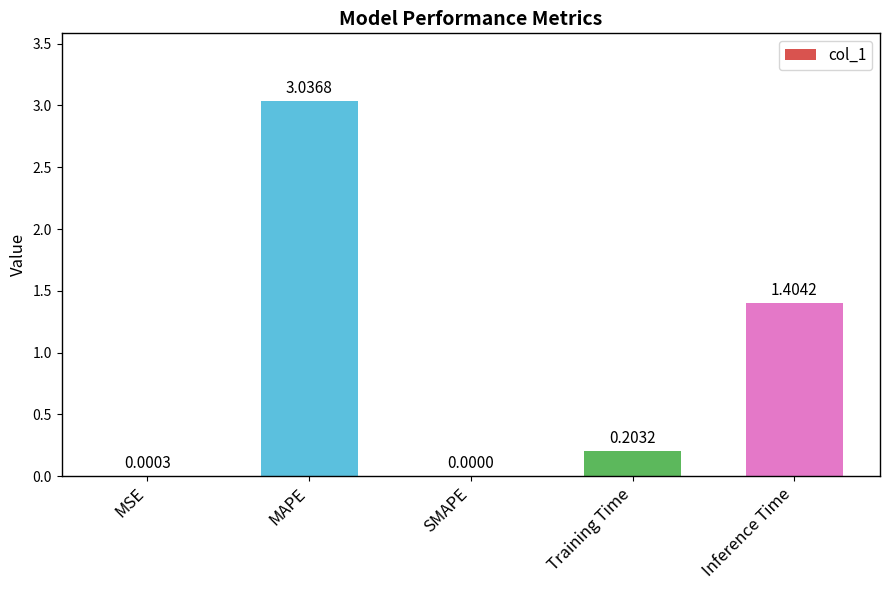

At which category does the chart reach its peak across all series?

MAPE